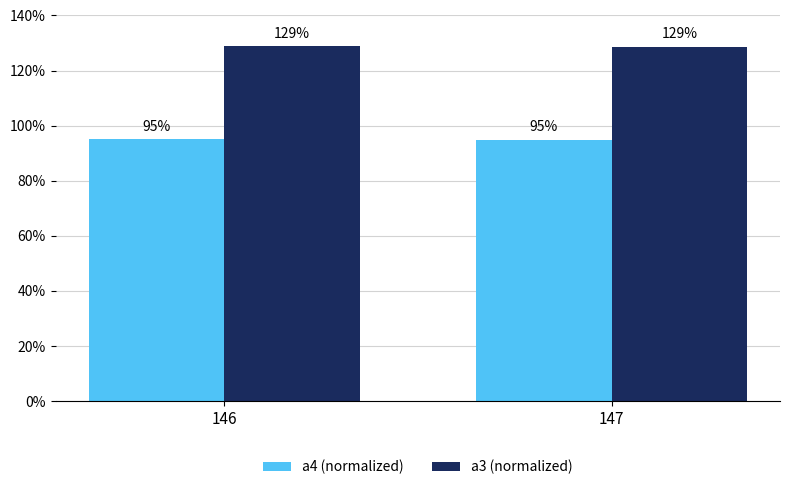

True or false: a4 (normalized) has a value of 132.5 at 146.

False